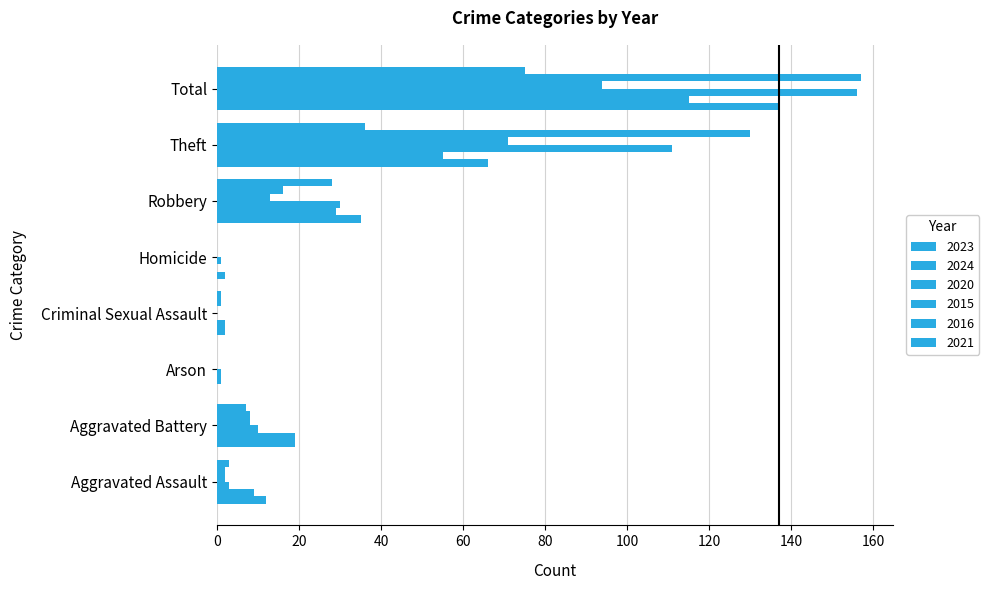

At which category does the chart reach its minimum across all series?

Arson